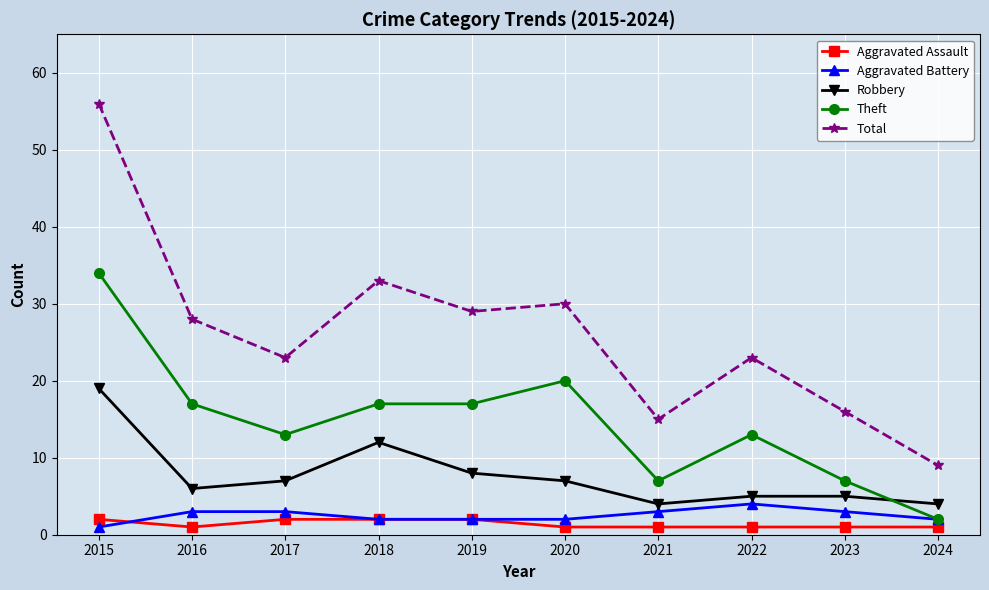

Which series has the largest total across all categories?

Total